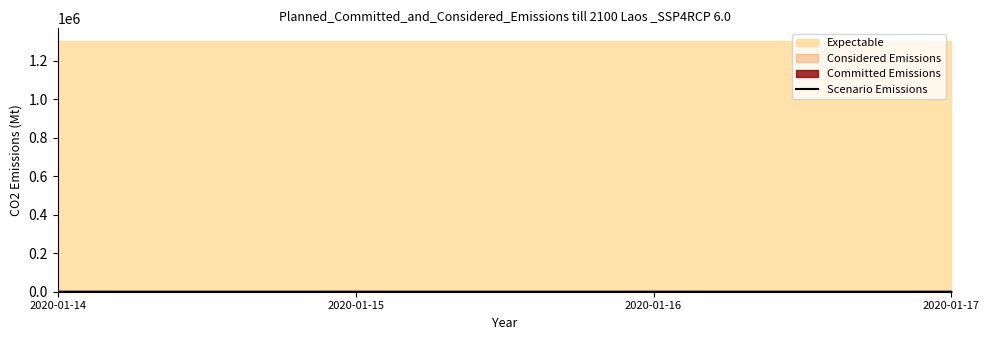

What is the value of the 2nd point from the left?

11